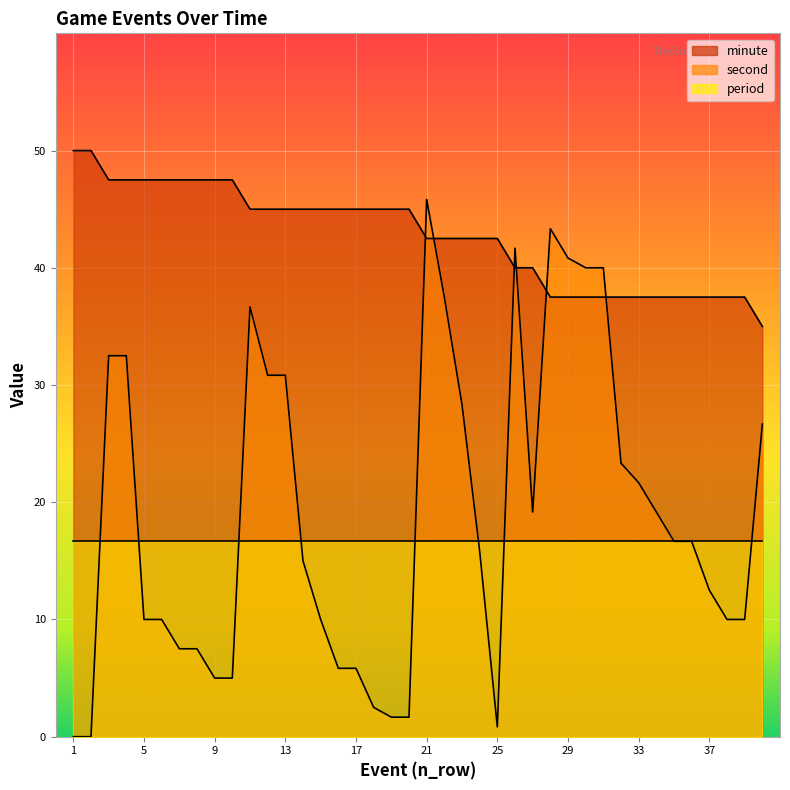

Which series has the largest total across all categories?

minute